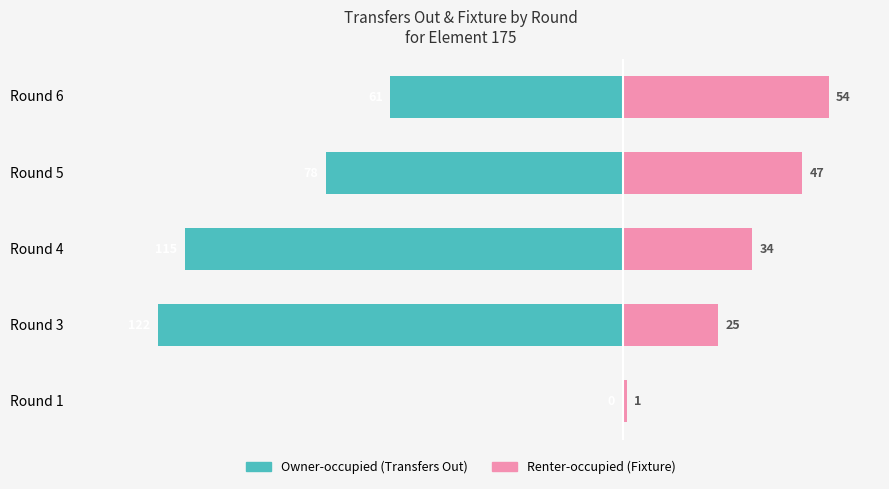

How many bars are there in total?

10